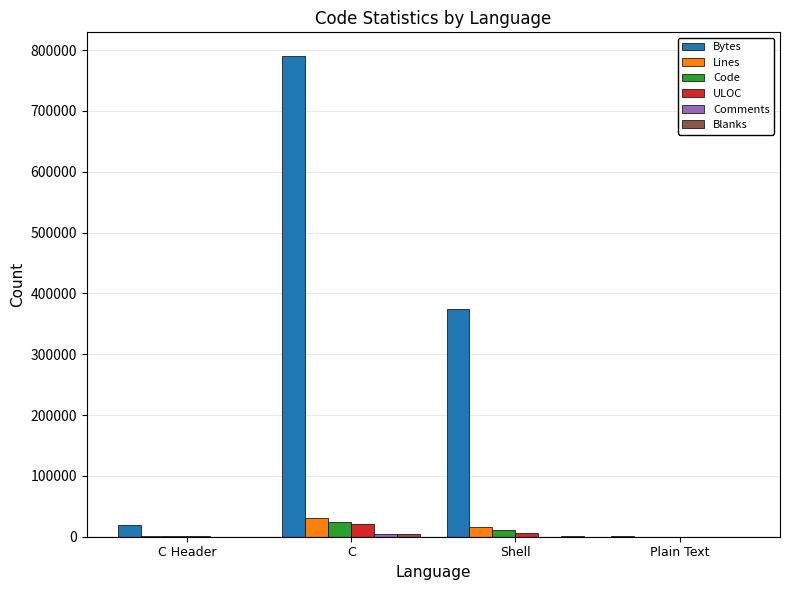

True or false: ULOC has a value of 20811 at C.

True